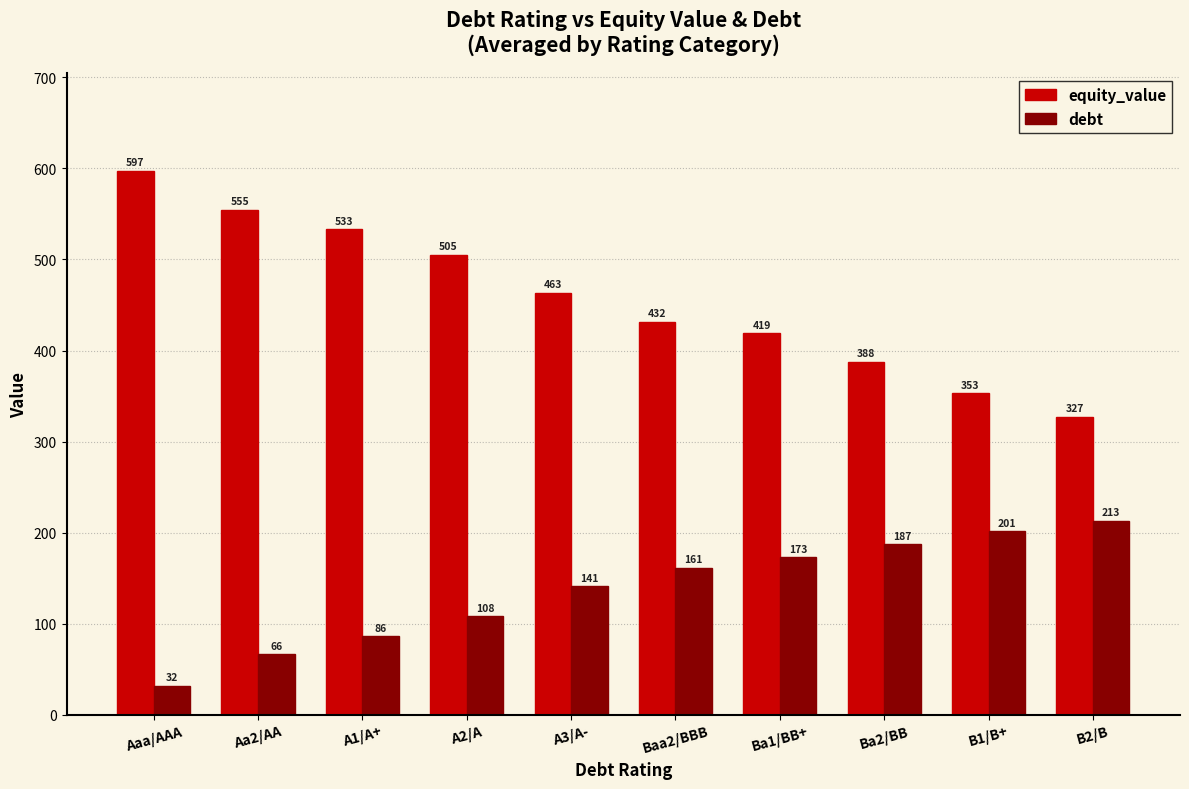

At how many categories does at least one series exceed 287?

10